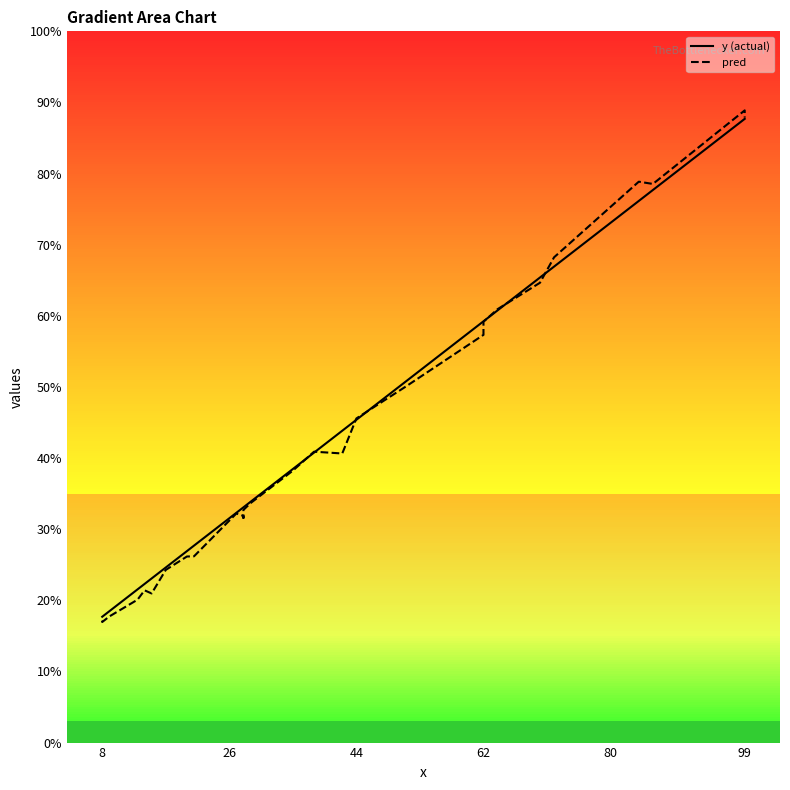

Which series ends up on top after the final intersection of pred and y (actual)?

pred